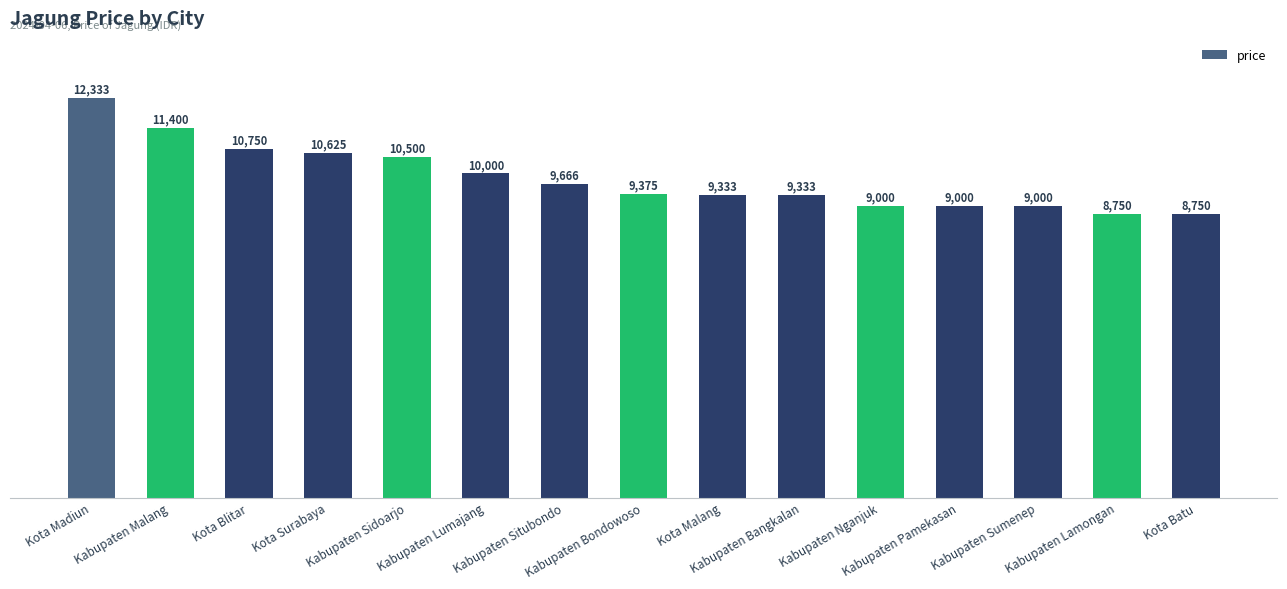

Count the number of categories in the chart.

15